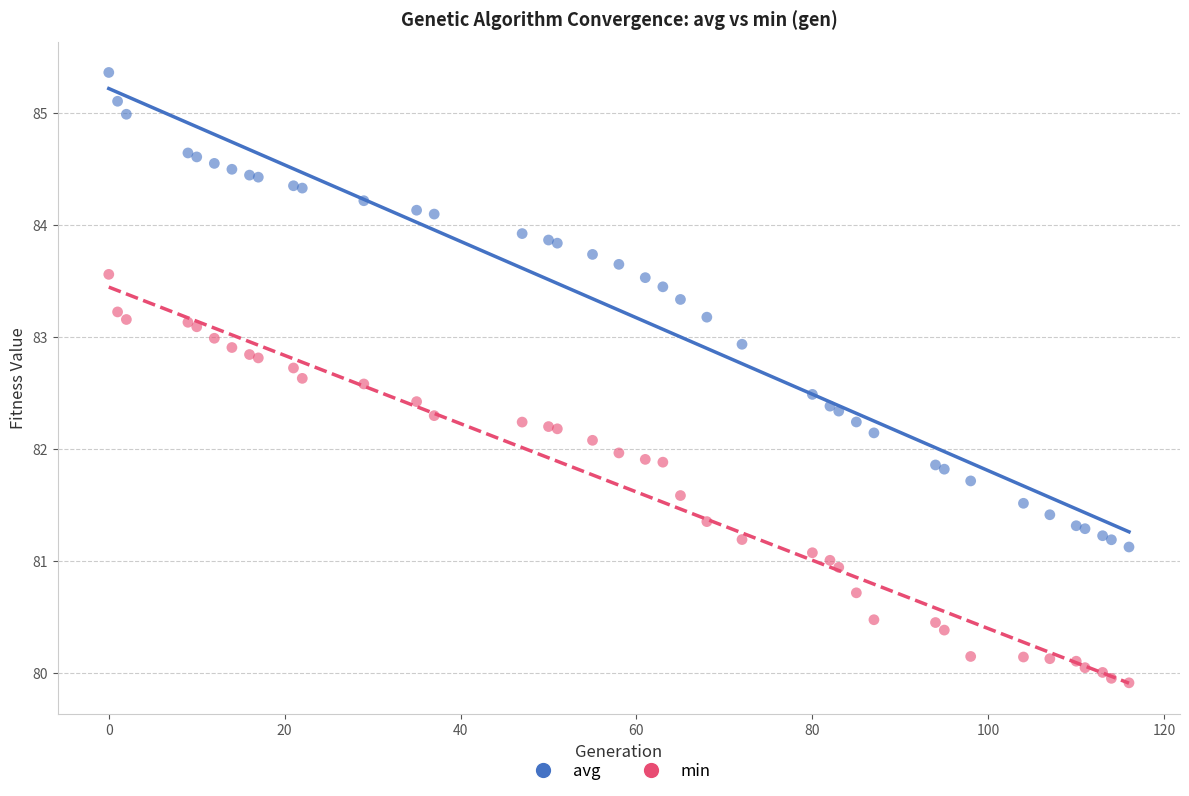

Which series reaches the maximum Y coordinate?

avg